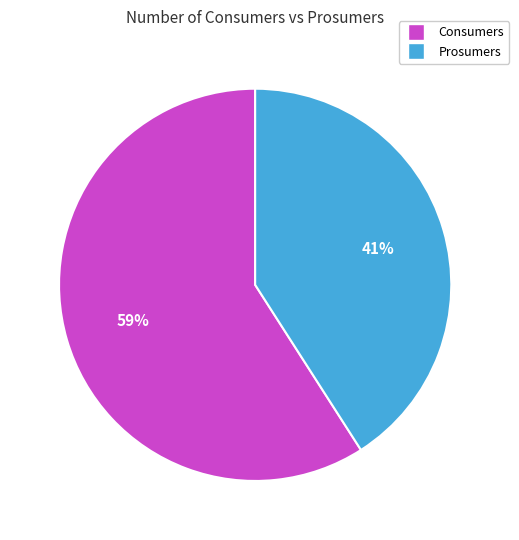

Count the number of slices in the pie.

2